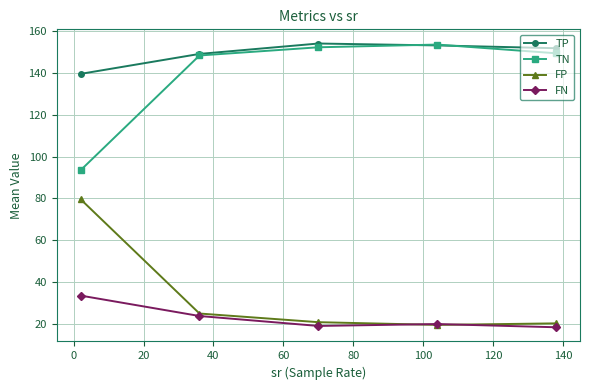

True or false: TN and FP intersect in this chart.

False